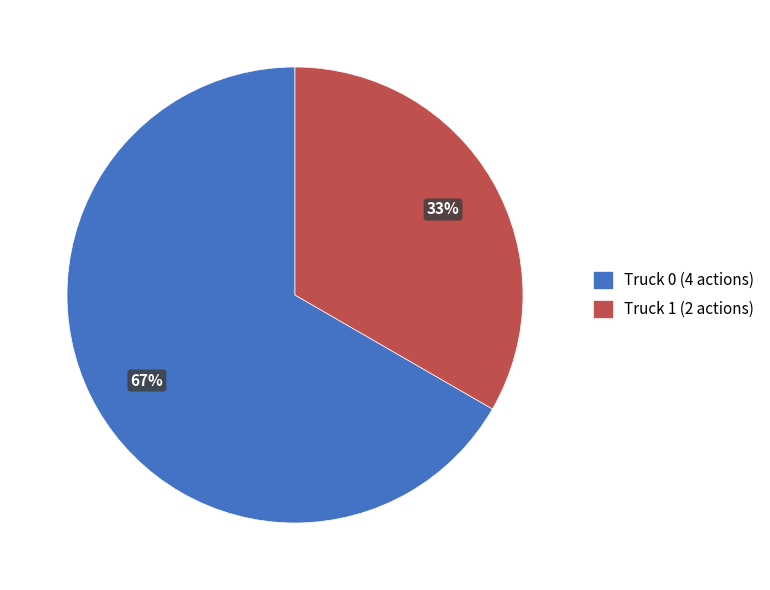

Is it true that Truck 0 is 67% of the pie?

True